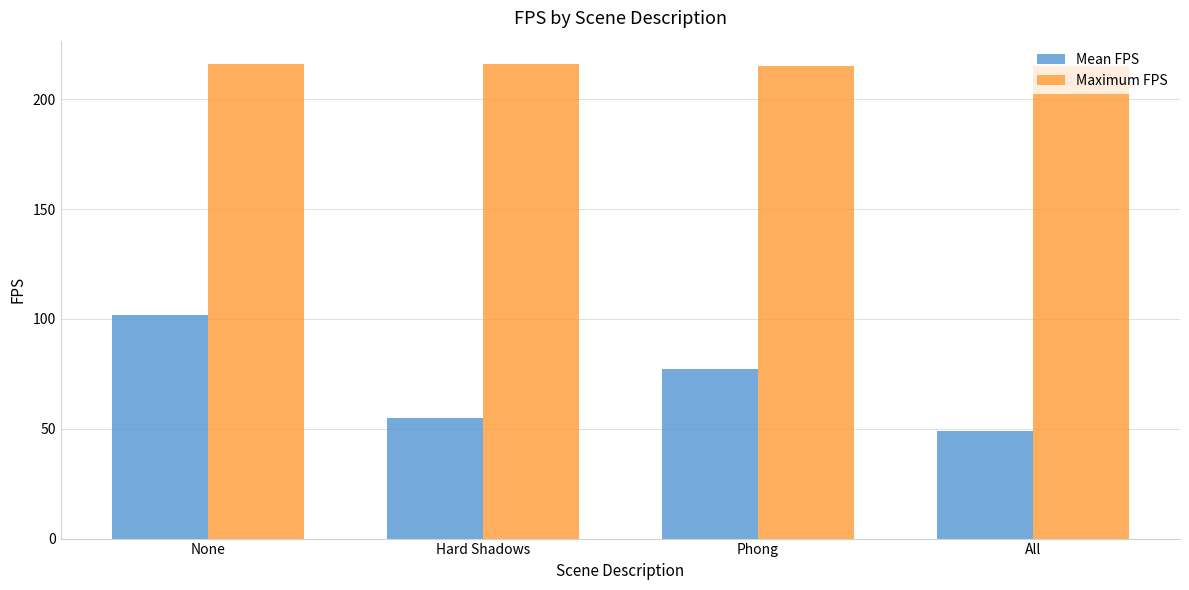

The Mean FPS series shows 48.9 at All. True or false?

True